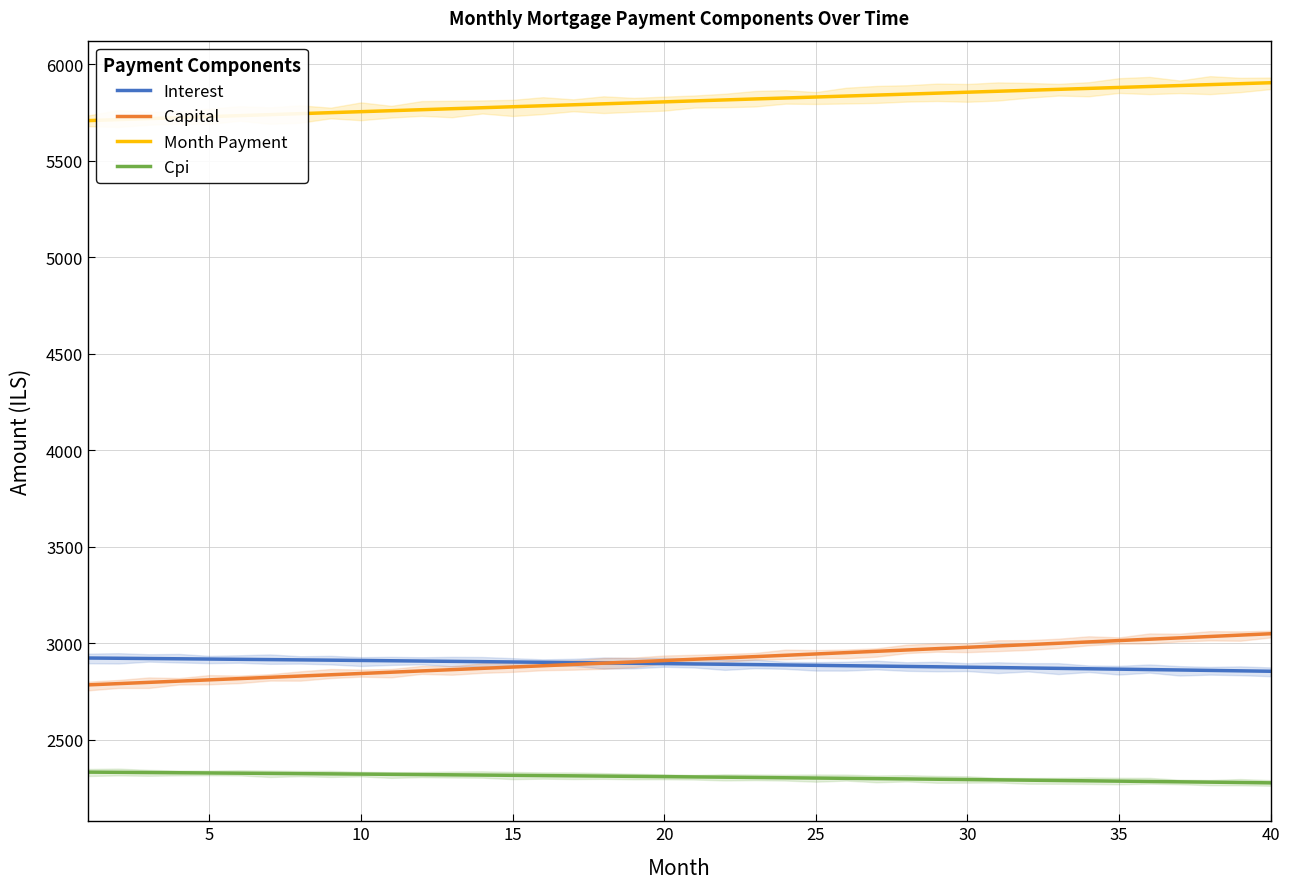

What is the smallest value displayed?

2276.7